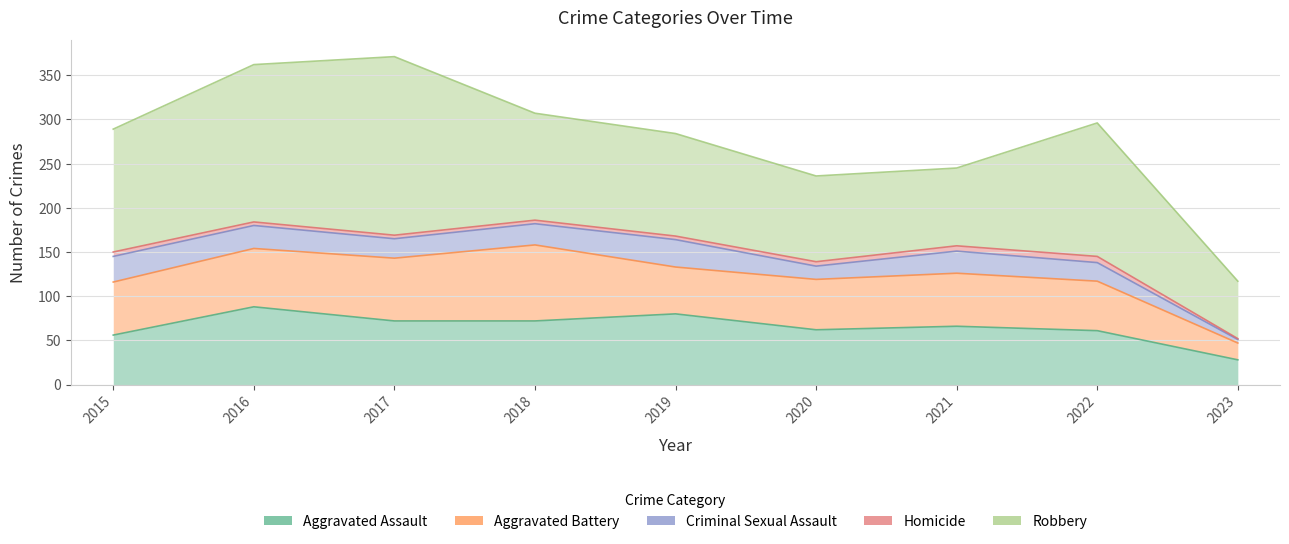

What is the total value across all series at 2020?

236